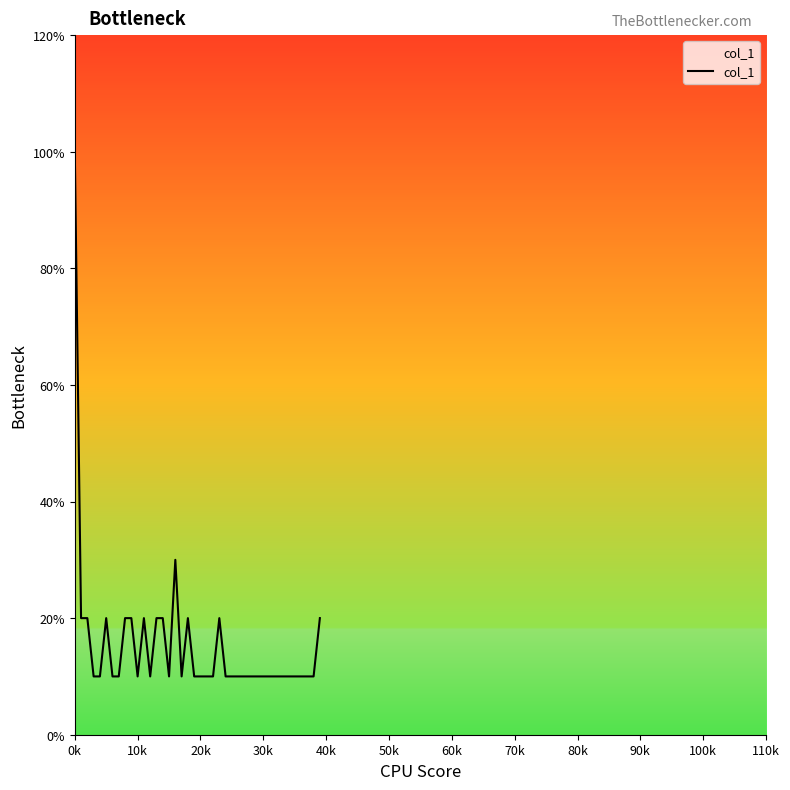

Which label corresponds to the smallest value in the chart?

30k